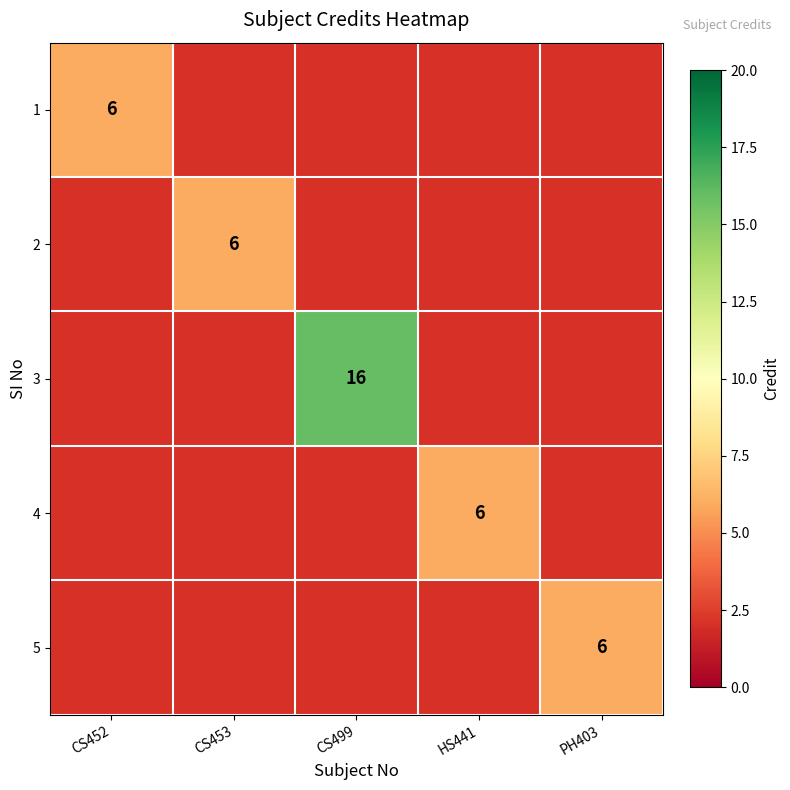

Count the number of data series in this chart.

5